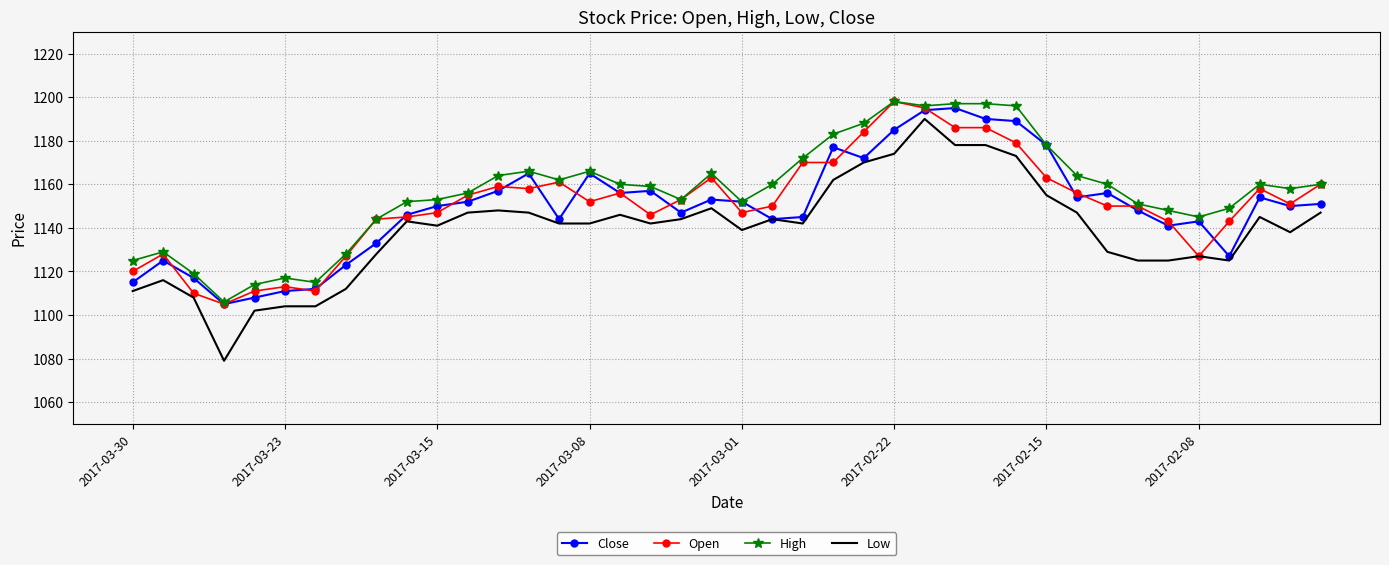

What is the difference between the maximum and minimum values in the Close series?

90